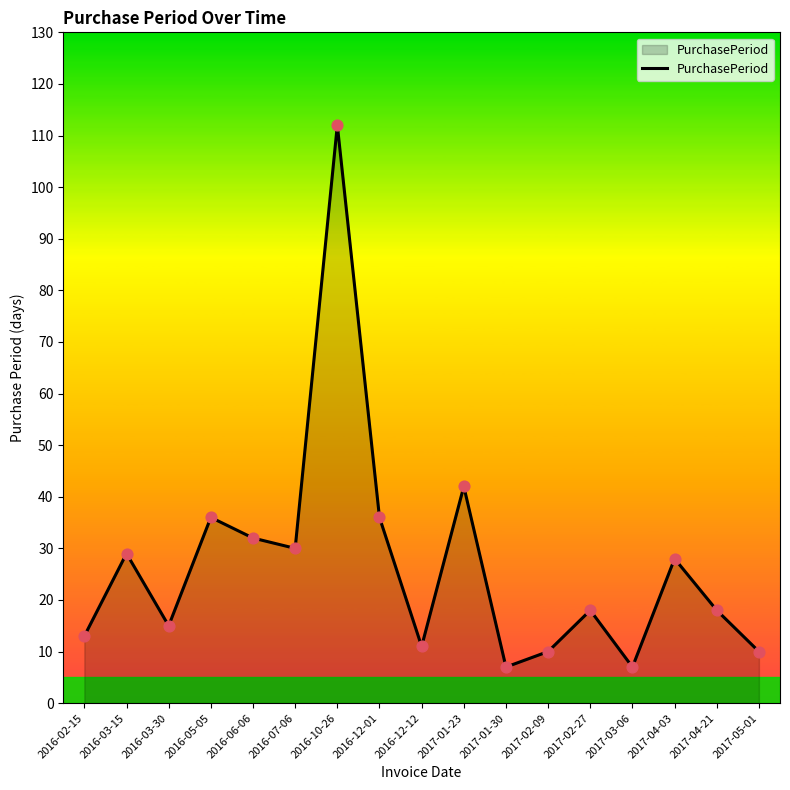

Approximately how many times larger is the value at 2017-02-09 compared to 2016-12-01?

0.3